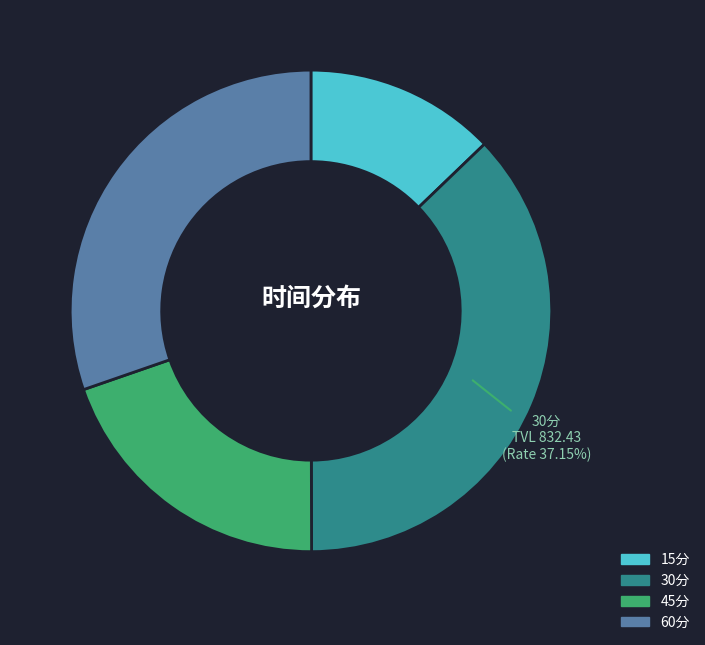

To the nearest percent, what portion does 60分 represent?

30%